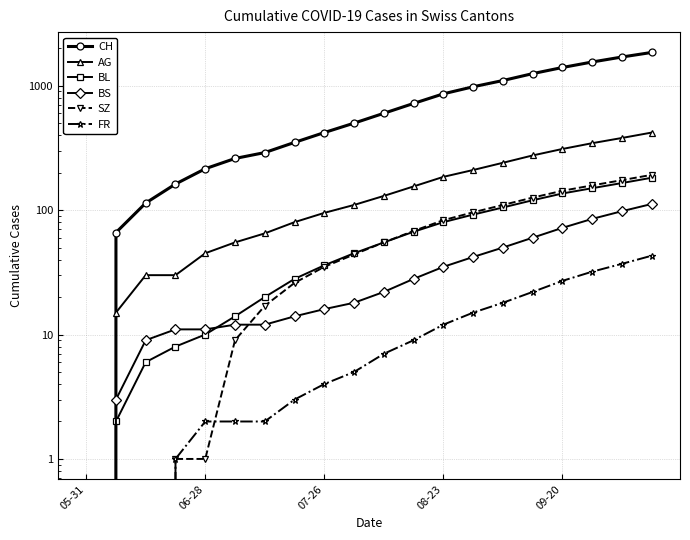

True or false: BS has a value of -77 at 05-31.

False